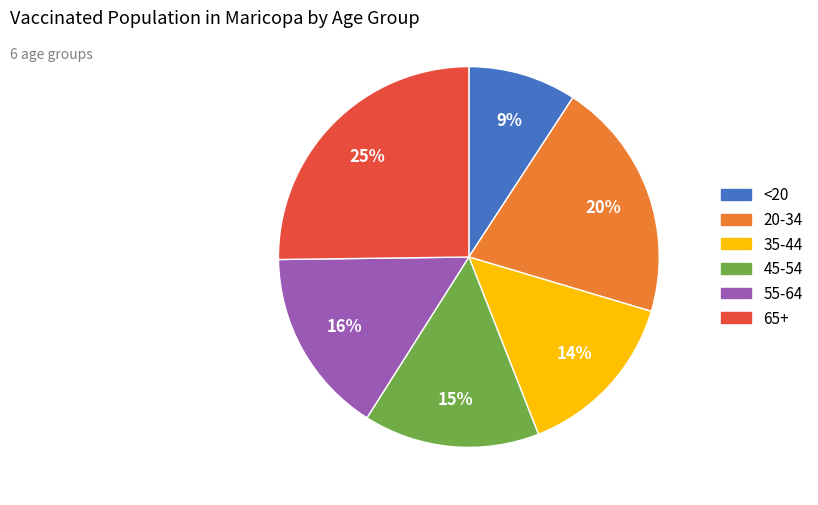

Does <20 represent more than half of the total?

No